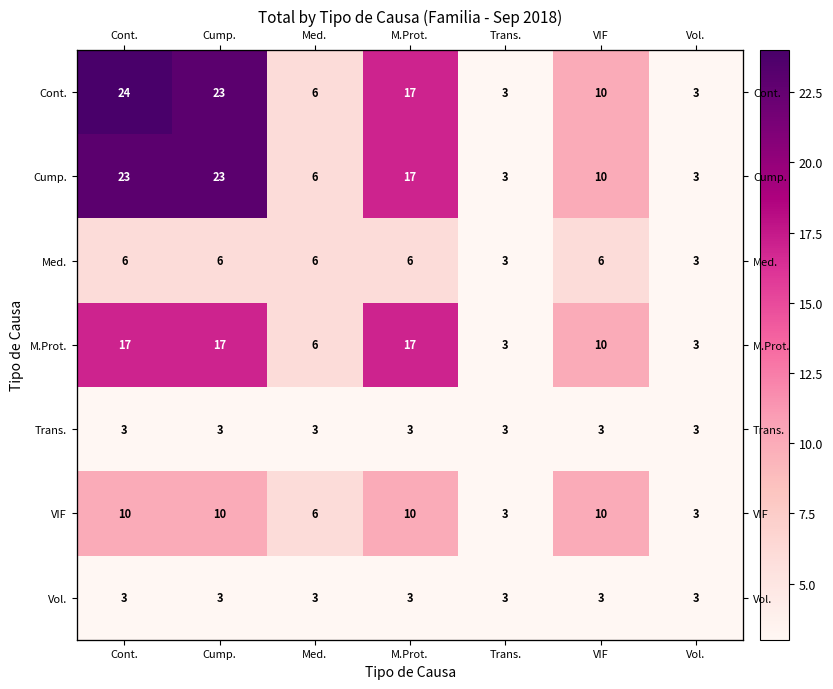

At how many categories does at least one series exceed 20?

2